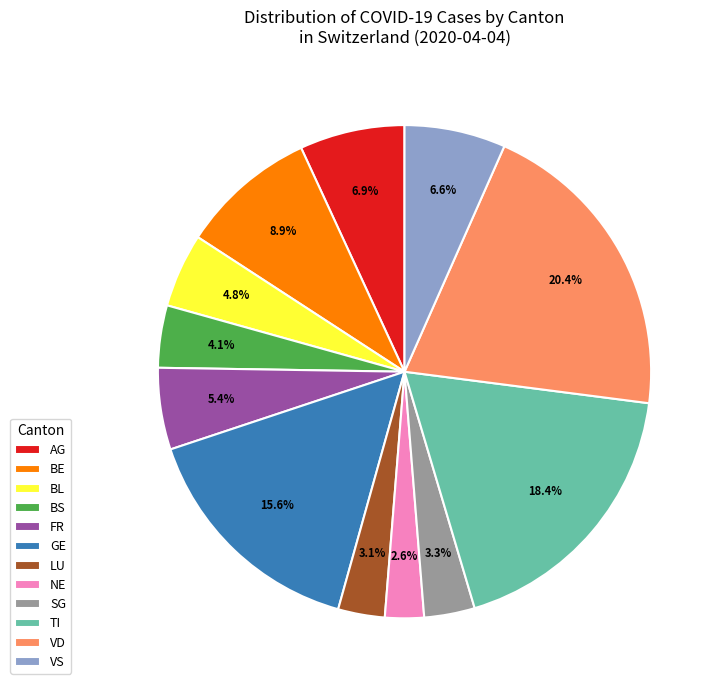

Count the number of slices in the pie.

12